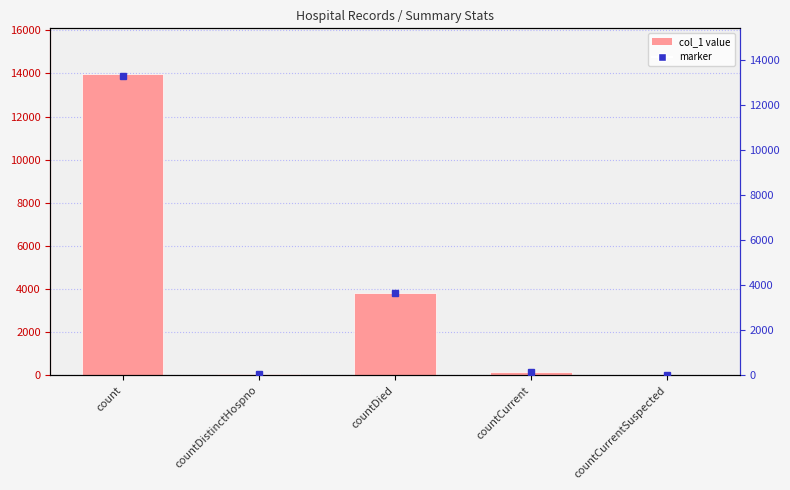

What is the change in value from countDied to countCurrentSuspected?

-3835